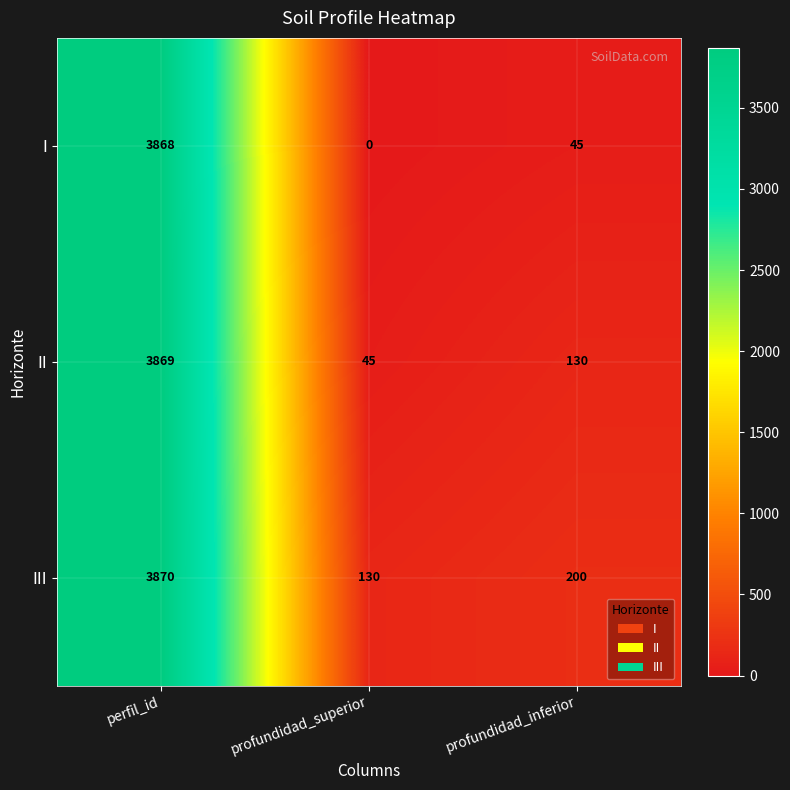

Reading left to right, transcribe all the data shown in this chart.

I: perfil_id=3868	profundidad_superior=0	profundidad_inferior=45
II: perfil_id=3869	profundidad_superior=45	profundidad_inferior=130
III: perfil_id=3870	profundidad_superior=130	profundidad_inferior=200